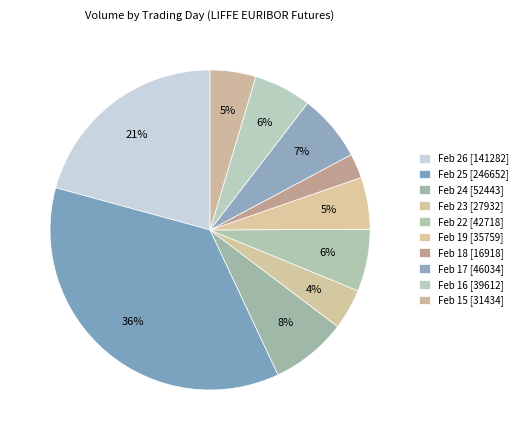

How many segments does this pie chart have?

10